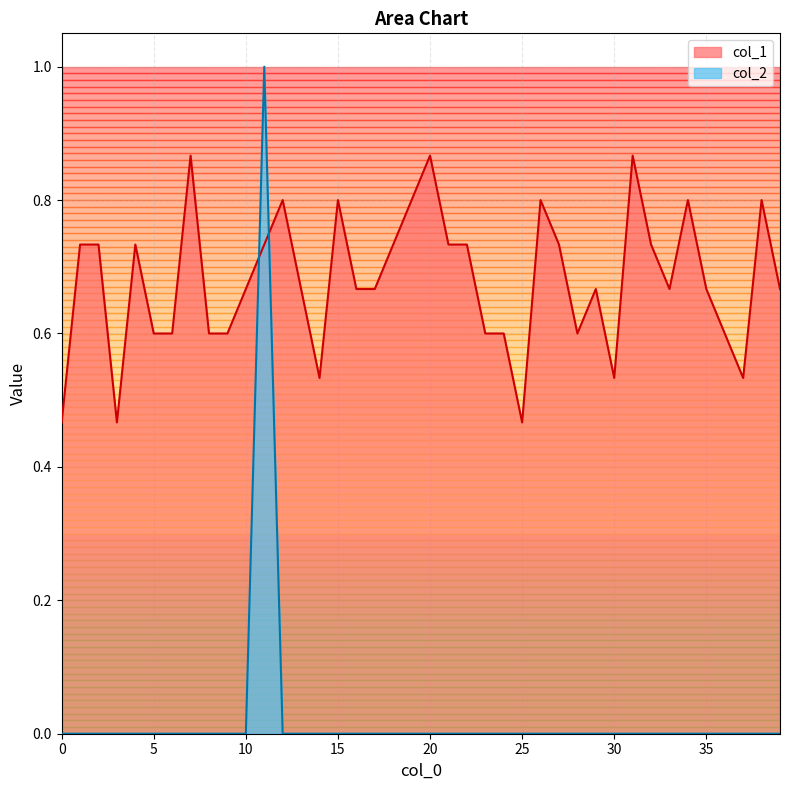

True or false: col_2 has a value of 0.4 at 12.

False